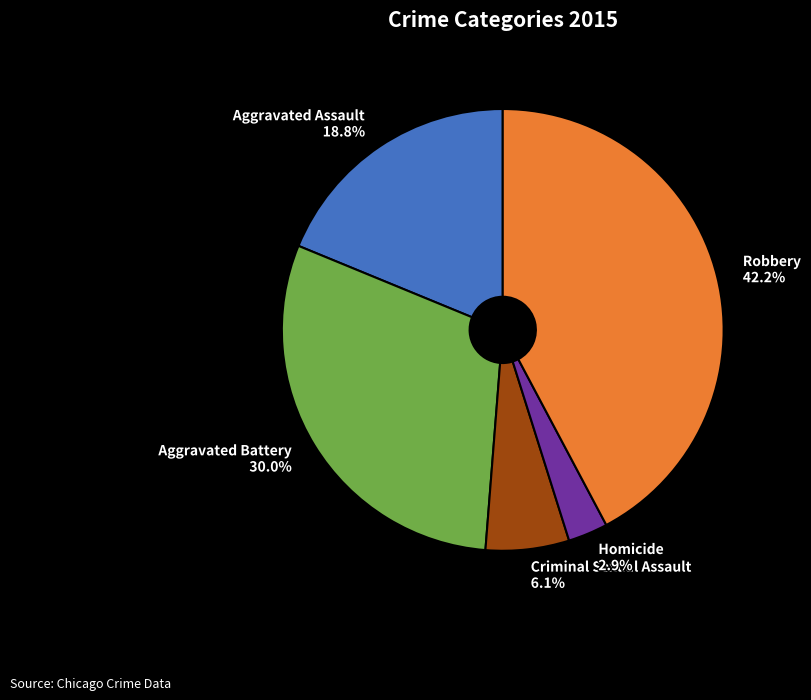

Which category has the biggest portion of the pie?

Robbery